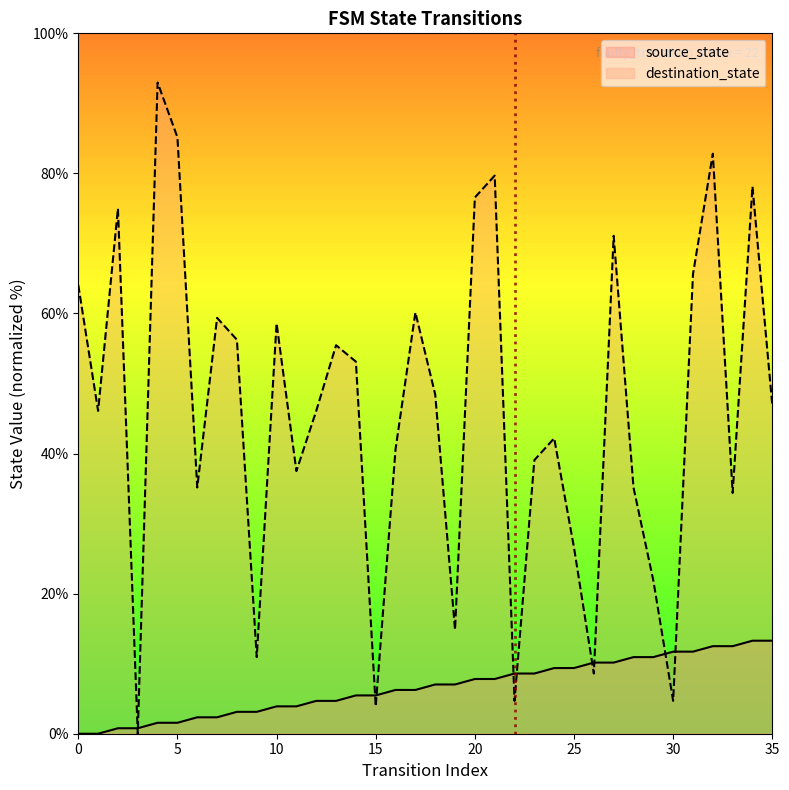

What is the value of the source_state point at the 7th from the left?

2.3